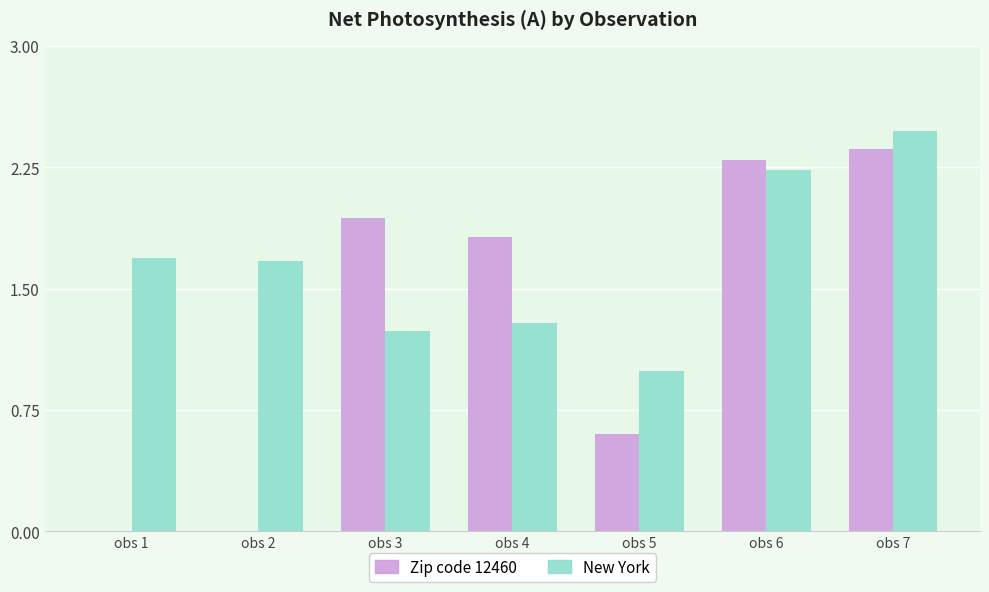

How many groups of bars are there?

7